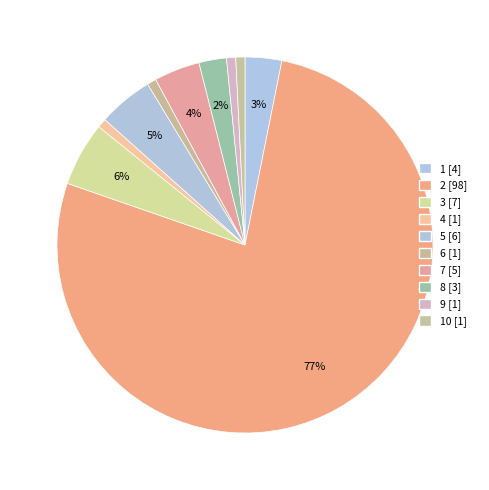

Count the number of slices in the pie.

10